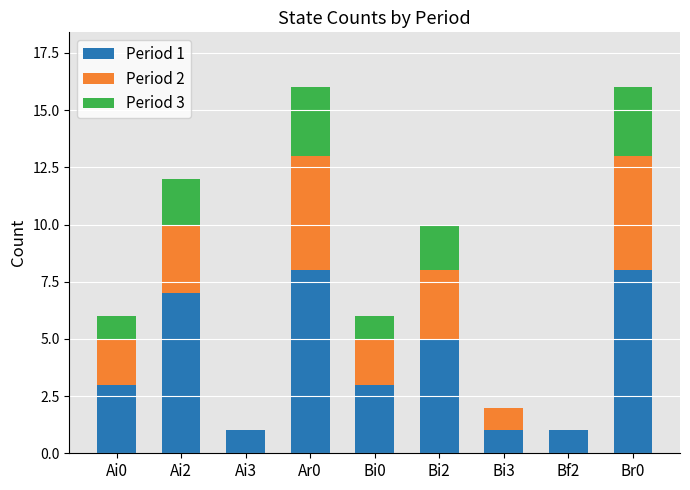

What are all the series names shown in the legend?

Period 1, Period 2, Period 3